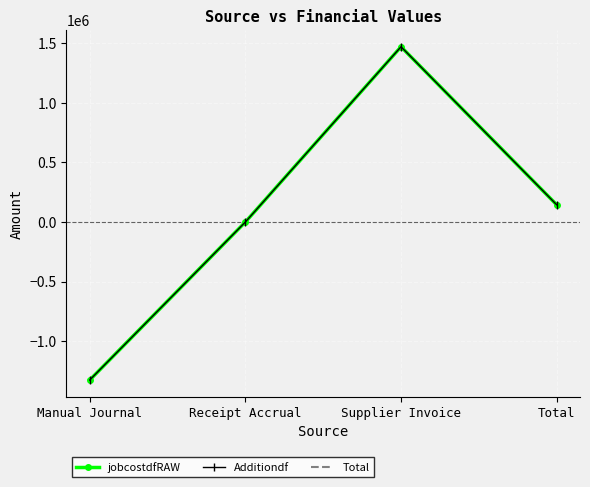

What is the average value of the Additiondf series?

72460.6